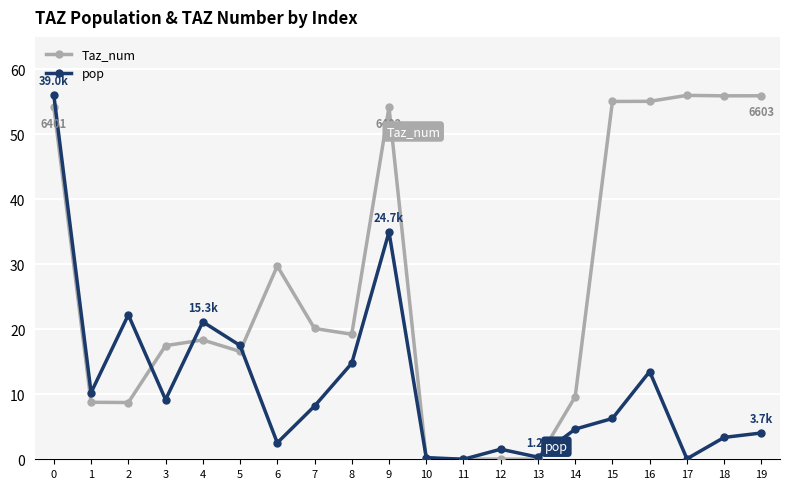

Does the chart have visible grid lines?

Yes